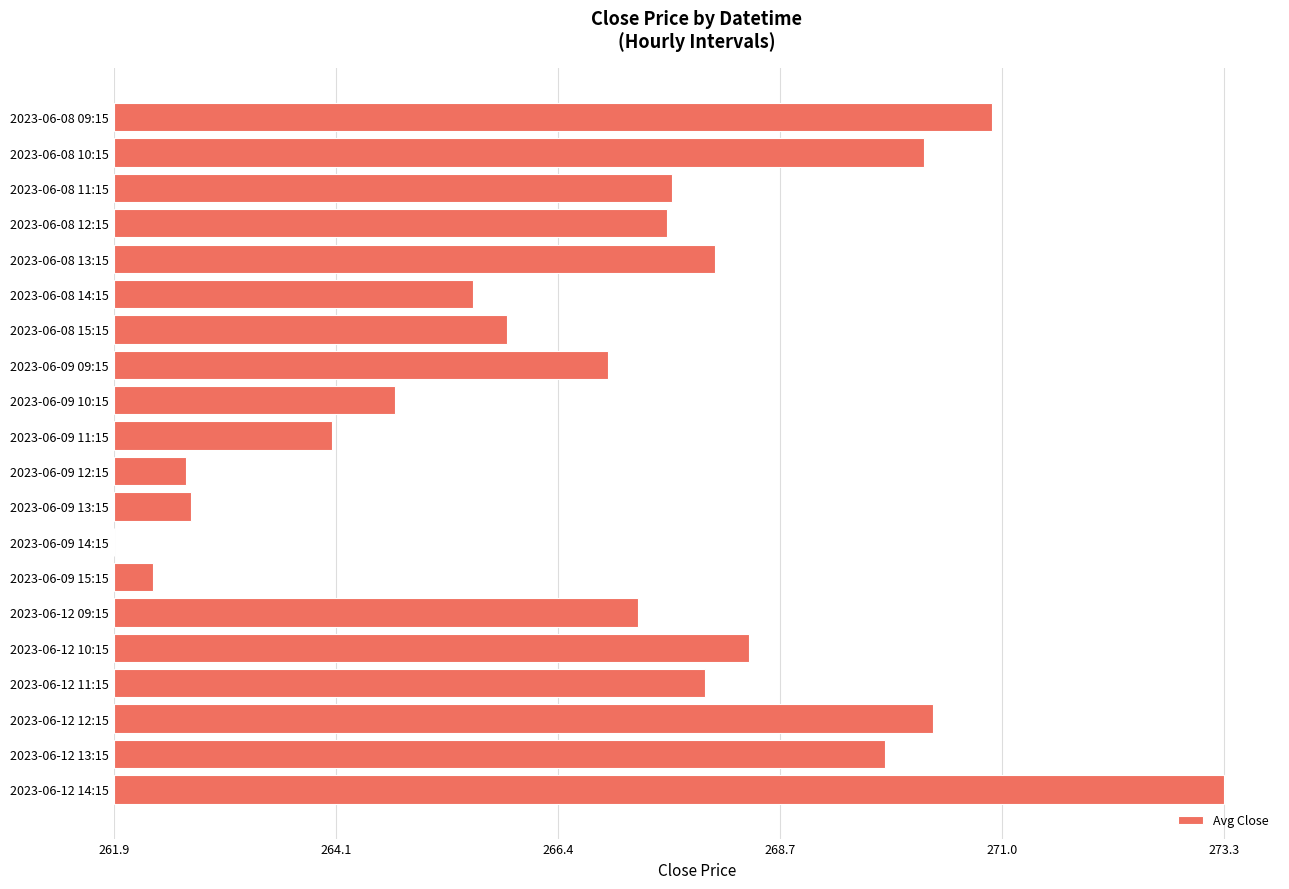

At which label is the value closest to 5?

2023-06-09 09:15